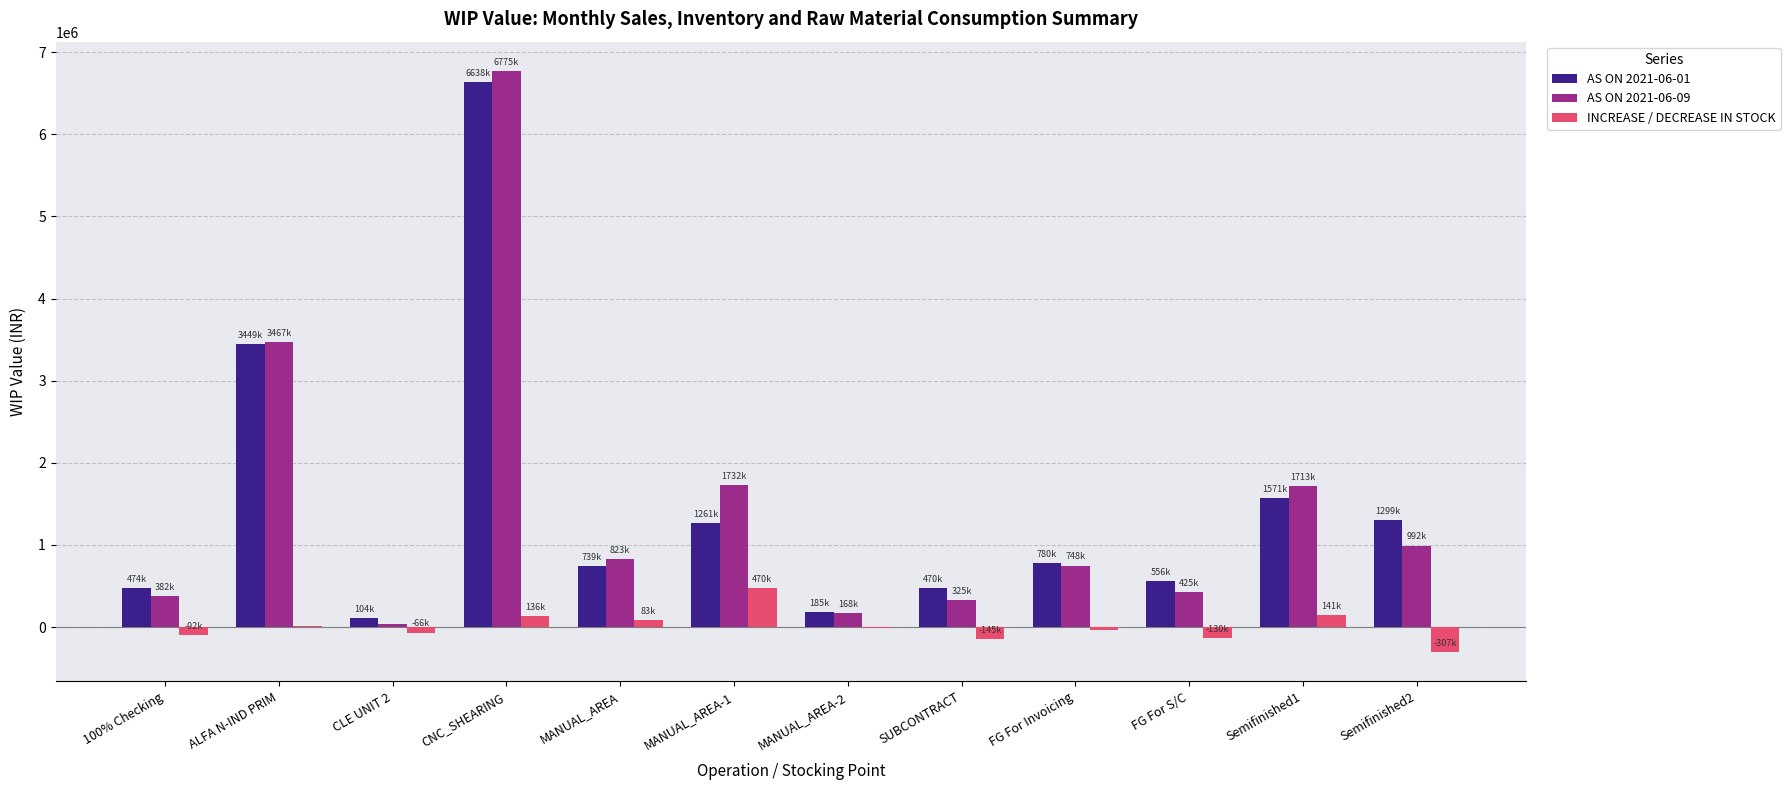

How many distinct data groups are displayed?

3